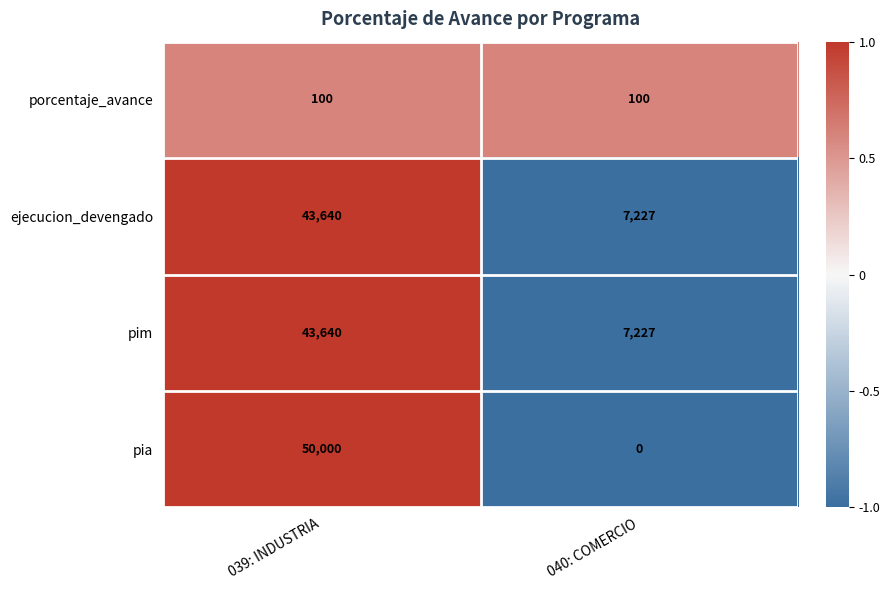

What is the difference between the highest and lowest values at 040: COMERCIO?

7227